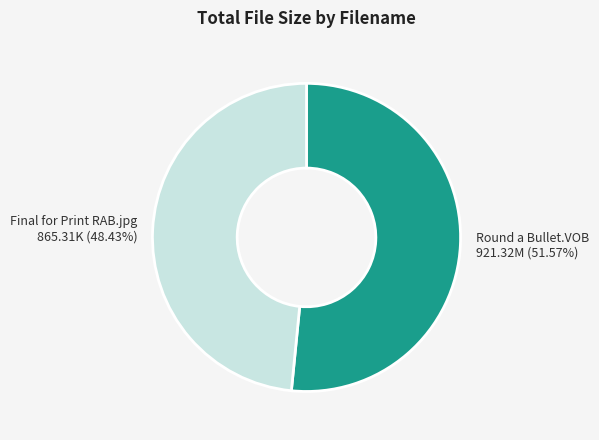

Is it true that Final for Print RAB.jpg is 60% of the pie?

False